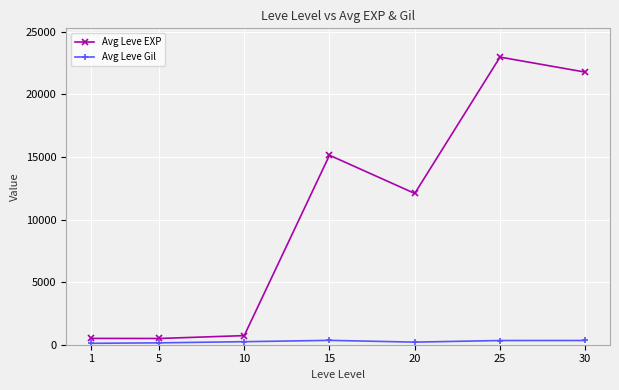

At which category is the sum across all series the highest?

25